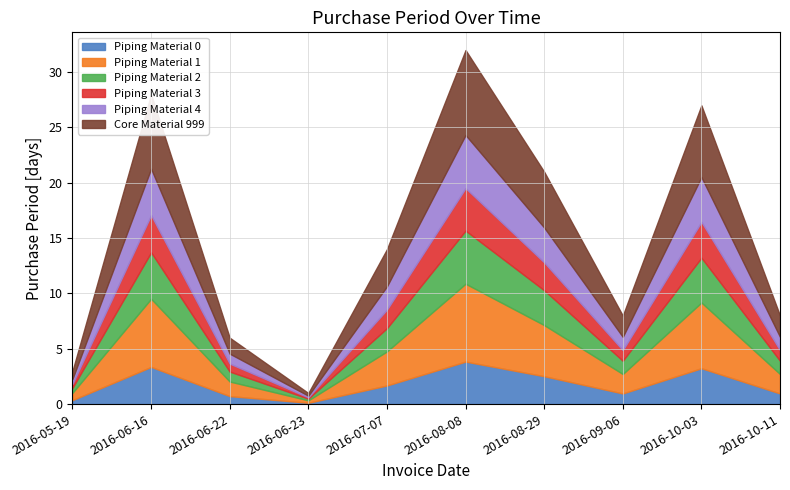

What is the greatest value displayed?

32